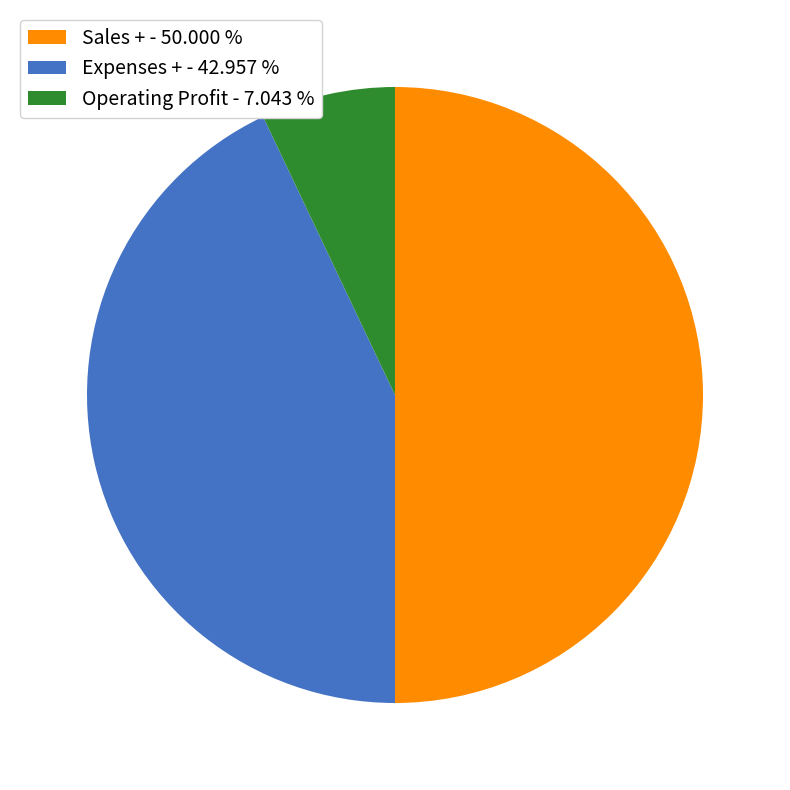

Does Operating Profit - 7.043 % account for over 50% of the chart?

No